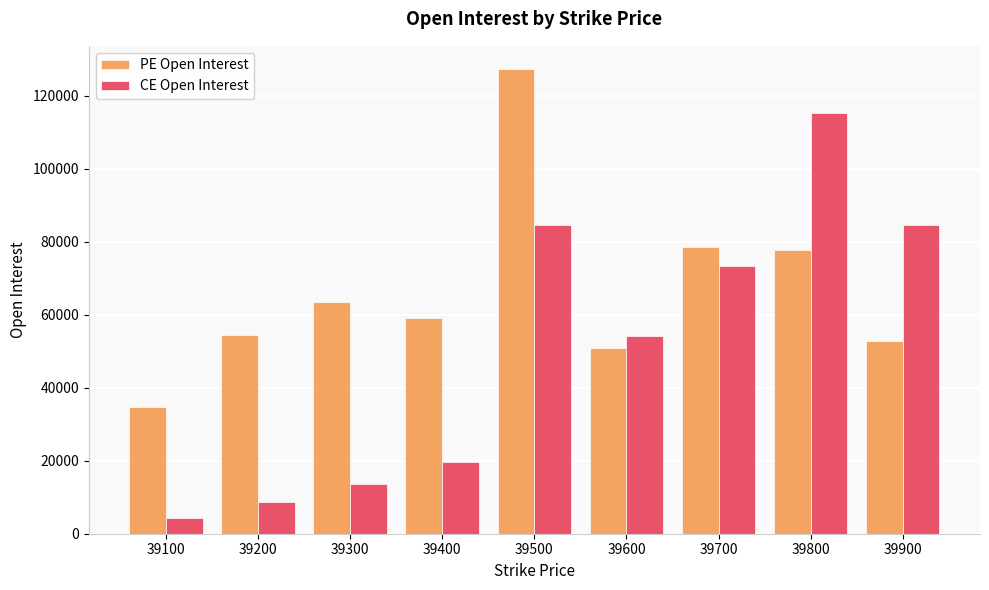

What is the difference between the CE Open Interest values at 39400 and 39300?

5933